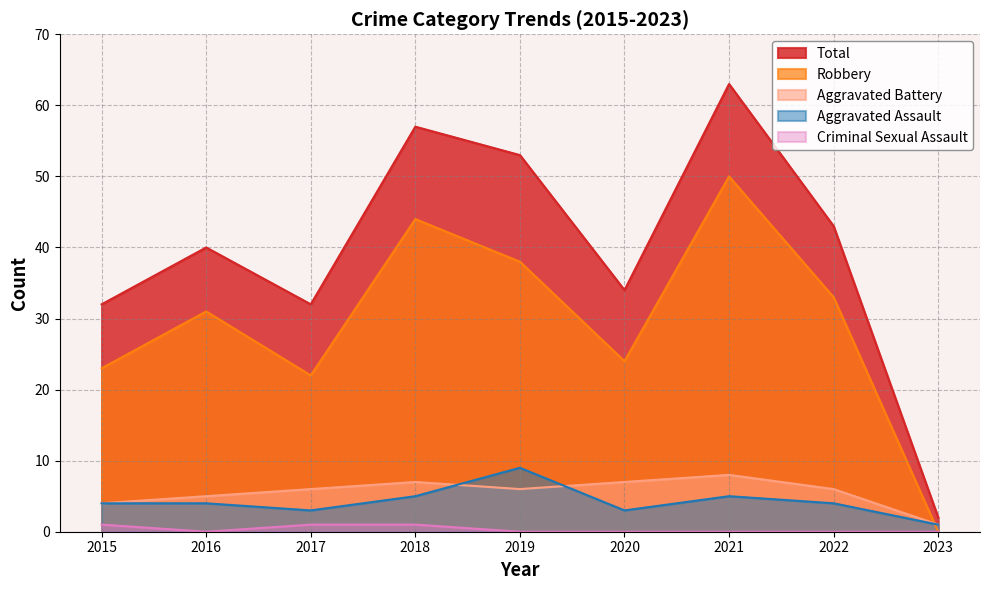

True or false: Robbery and Total intersect in this chart.

False